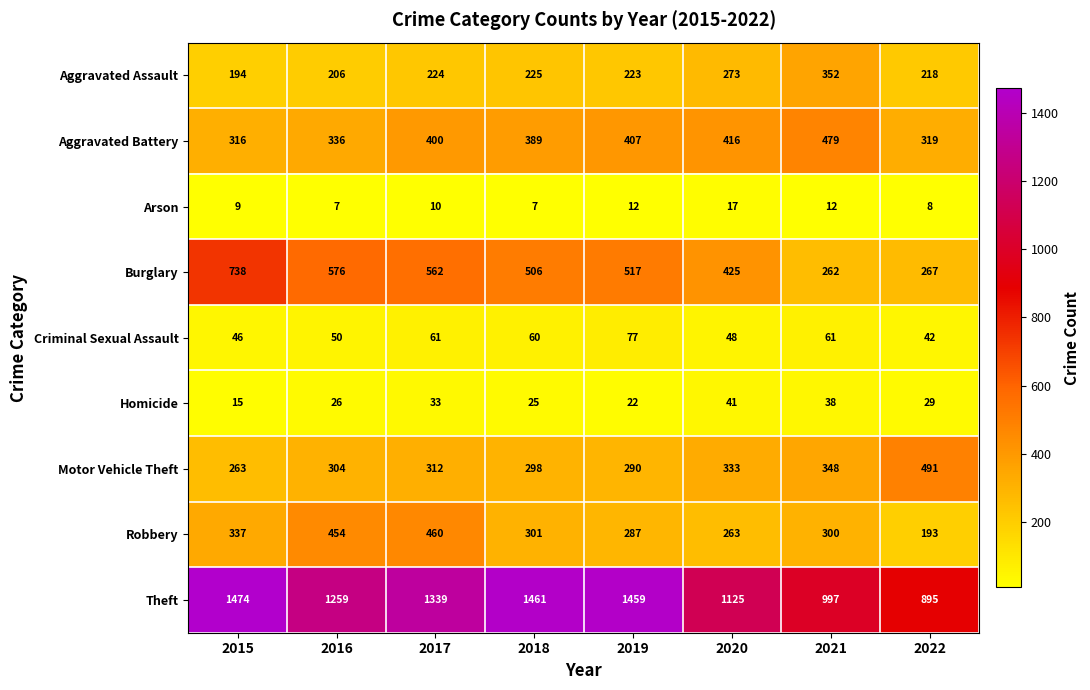

What is the difference between the highest and lowest values at 2017?

1329